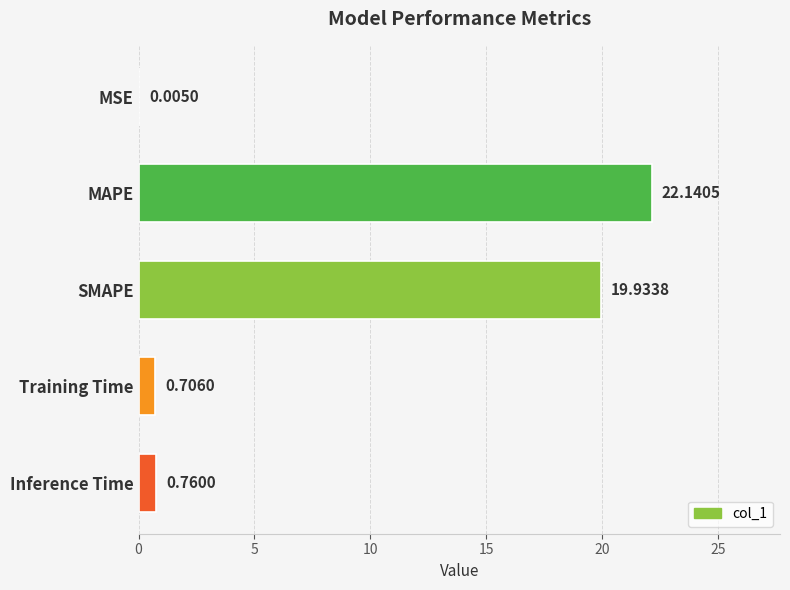

Which category has the highest value across all series?

MAPE